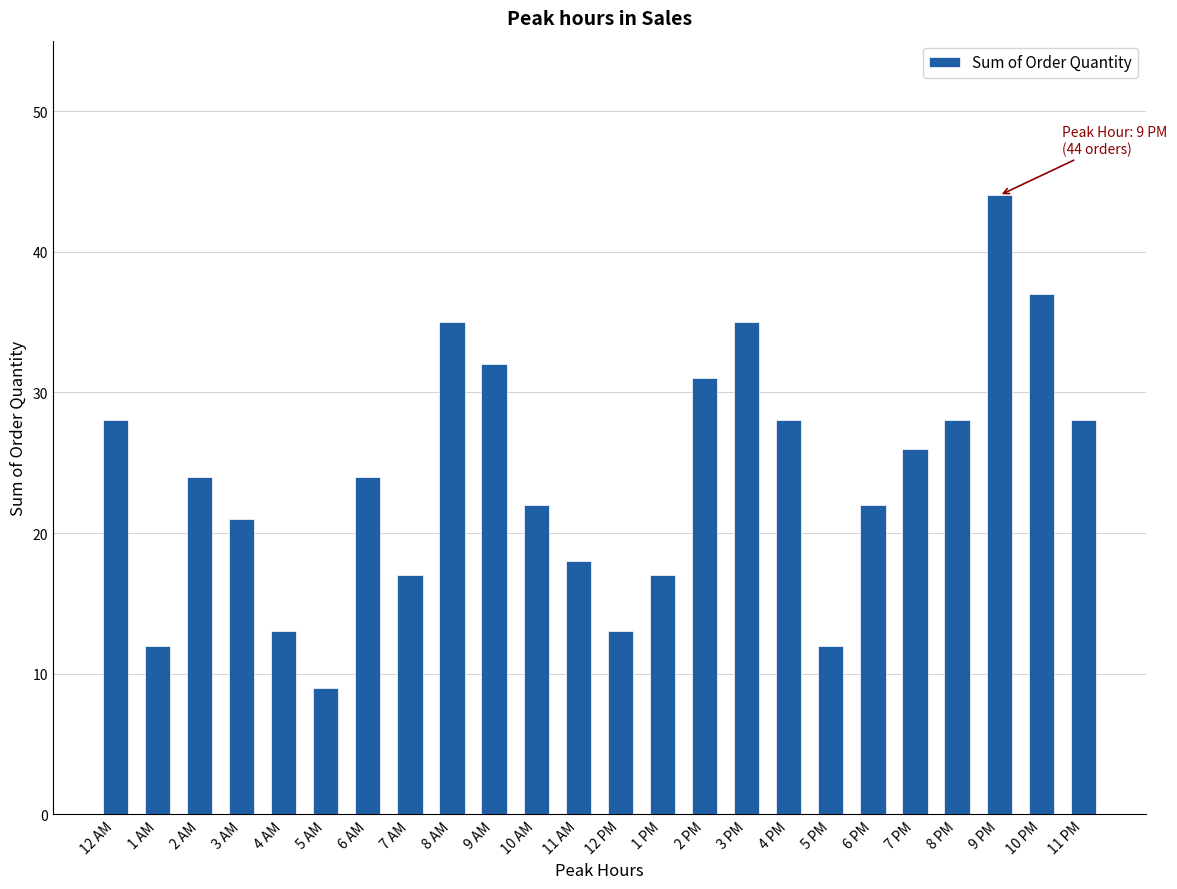

Count the number of categories in the chart.

24